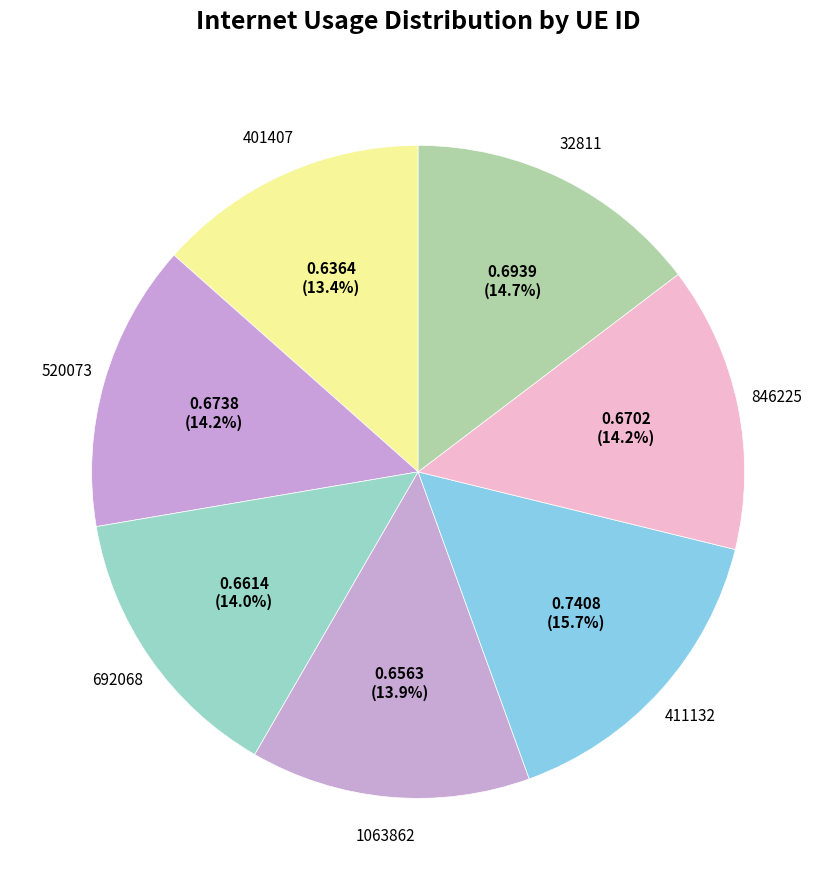

How many slices are in this pie chart?

7